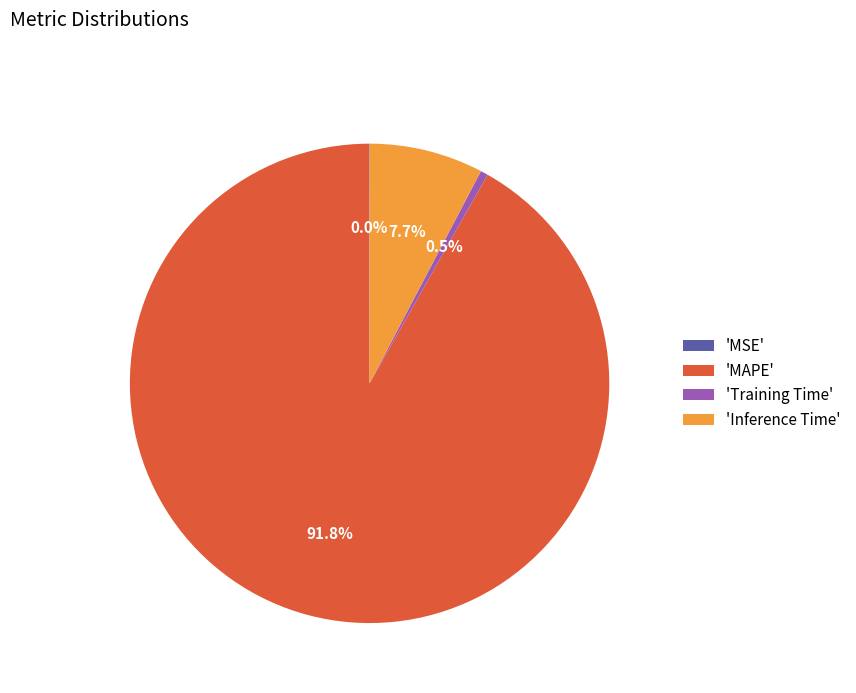

To the nearest percent, what is the difference between the largest and smallest slice percentages?

92%